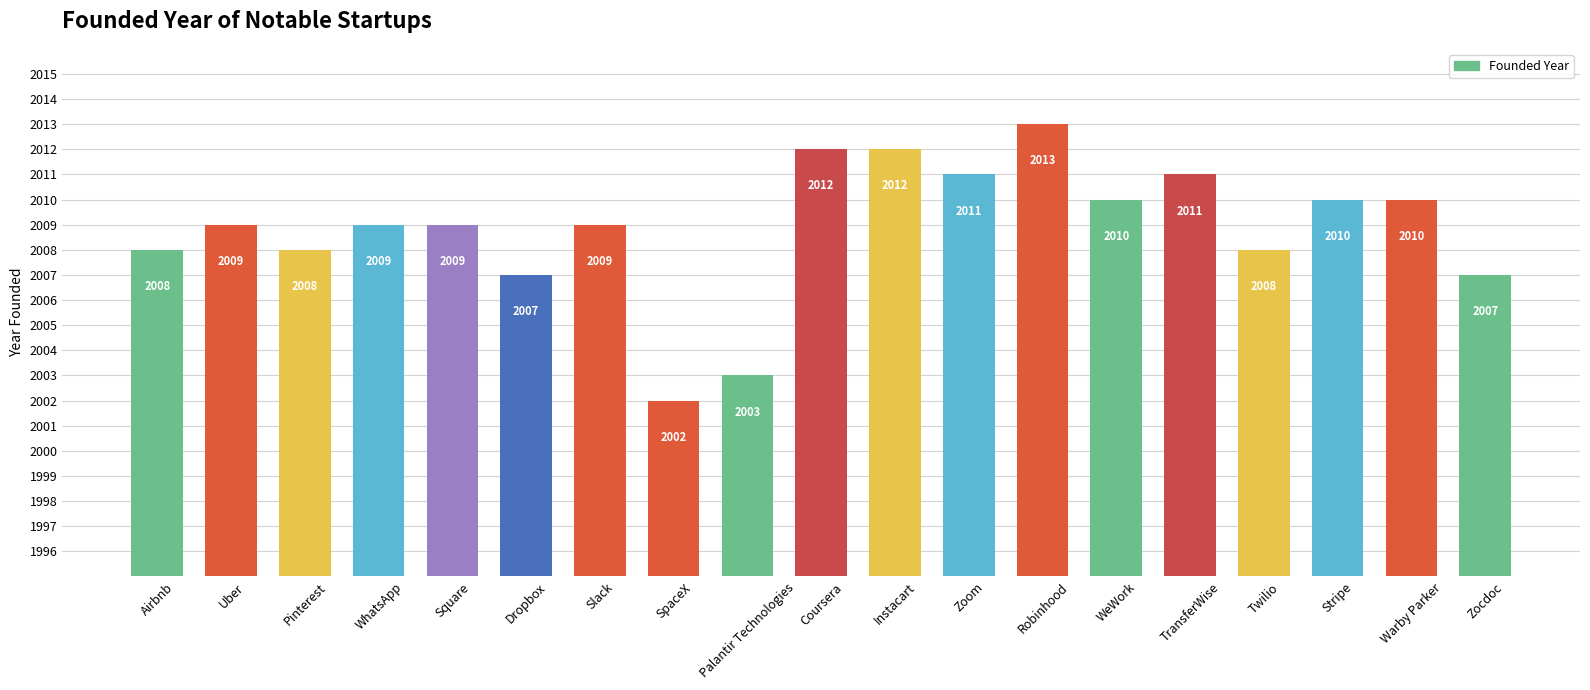

Reading left to right, extract all data points from this chart.

Airbnb=2008	Uber=2009	Pinterest=2008	WhatsApp=2009	Square=2009	Dropbox=2007	Slack=2009	SpaceX=2002	Palantir Technologies=2003	Coursera=2012	Instacart=2012	Zoom=2011	Robinhood=2013	WeWork=2010	TransferWise=2011	Twilio=2008	Stripe=2010	Warby Parker=2010	Zocdoc=2007